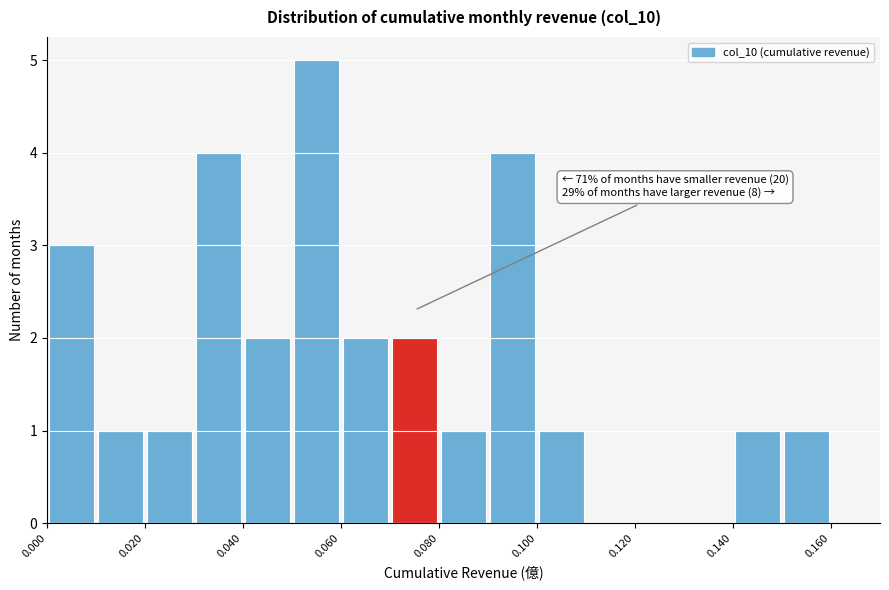

Over which range of the x-axis is the bar tallest?

0.05 to 0.06